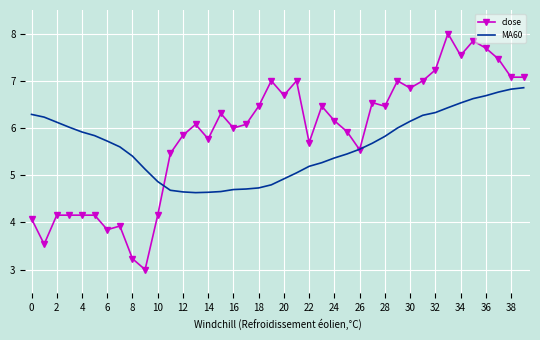

Rank the series by their maximum value, from lowest to highest.

MA60, close